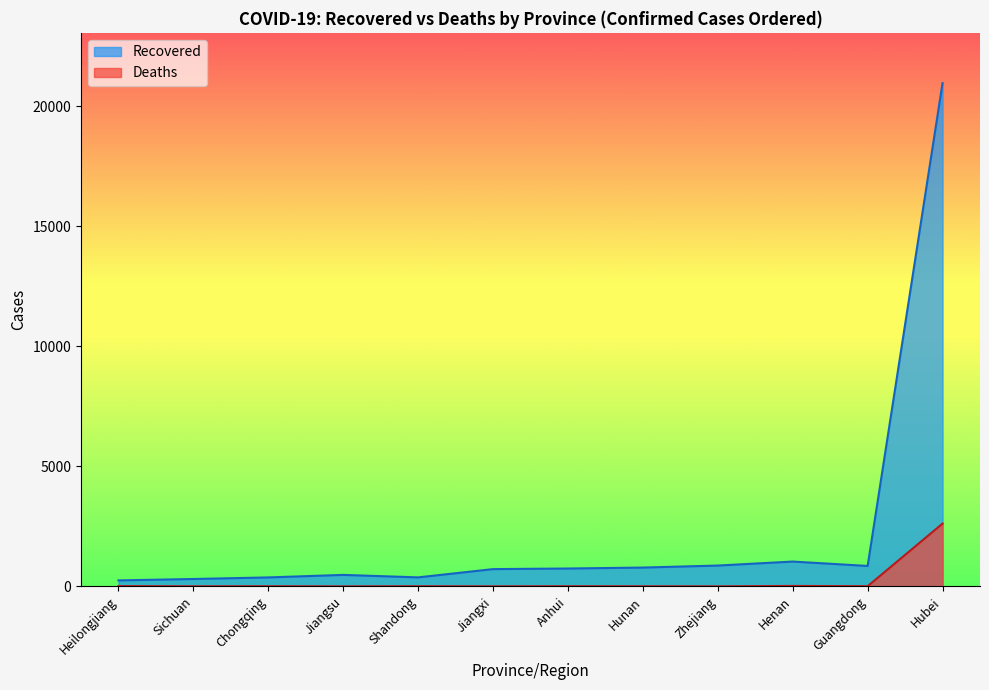

What is the difference between the highest and lowest values at Hunan?

779